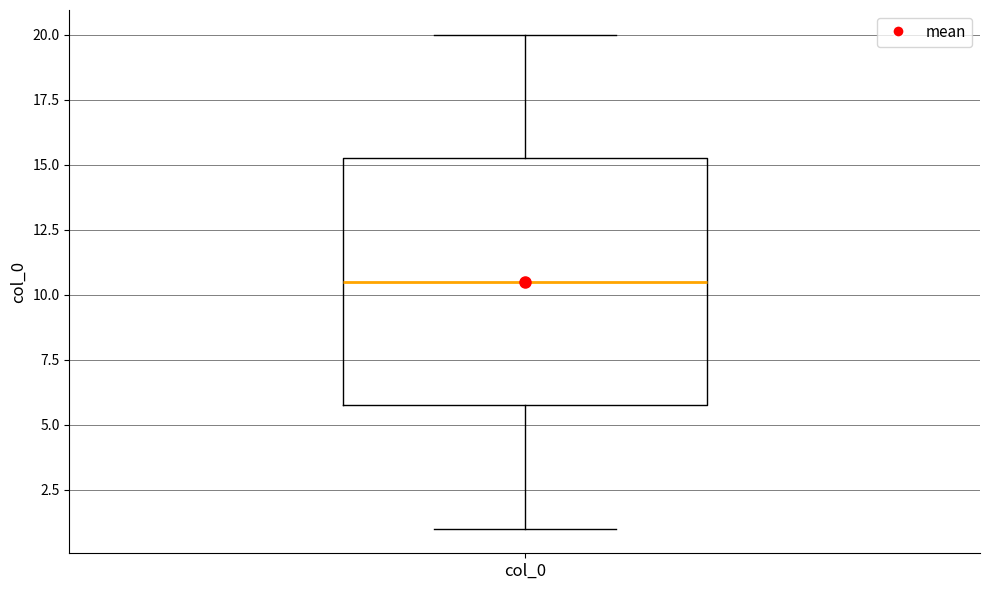

Read this box plot against the y-axis: the position of the median line, the range covered by the box, and the ends of both whiskers. The values are not printed on the chart, so give them approximately, as read against the axis.

median 10.5, box 6.0 to 15.5, whiskers 1.0 to 20.0